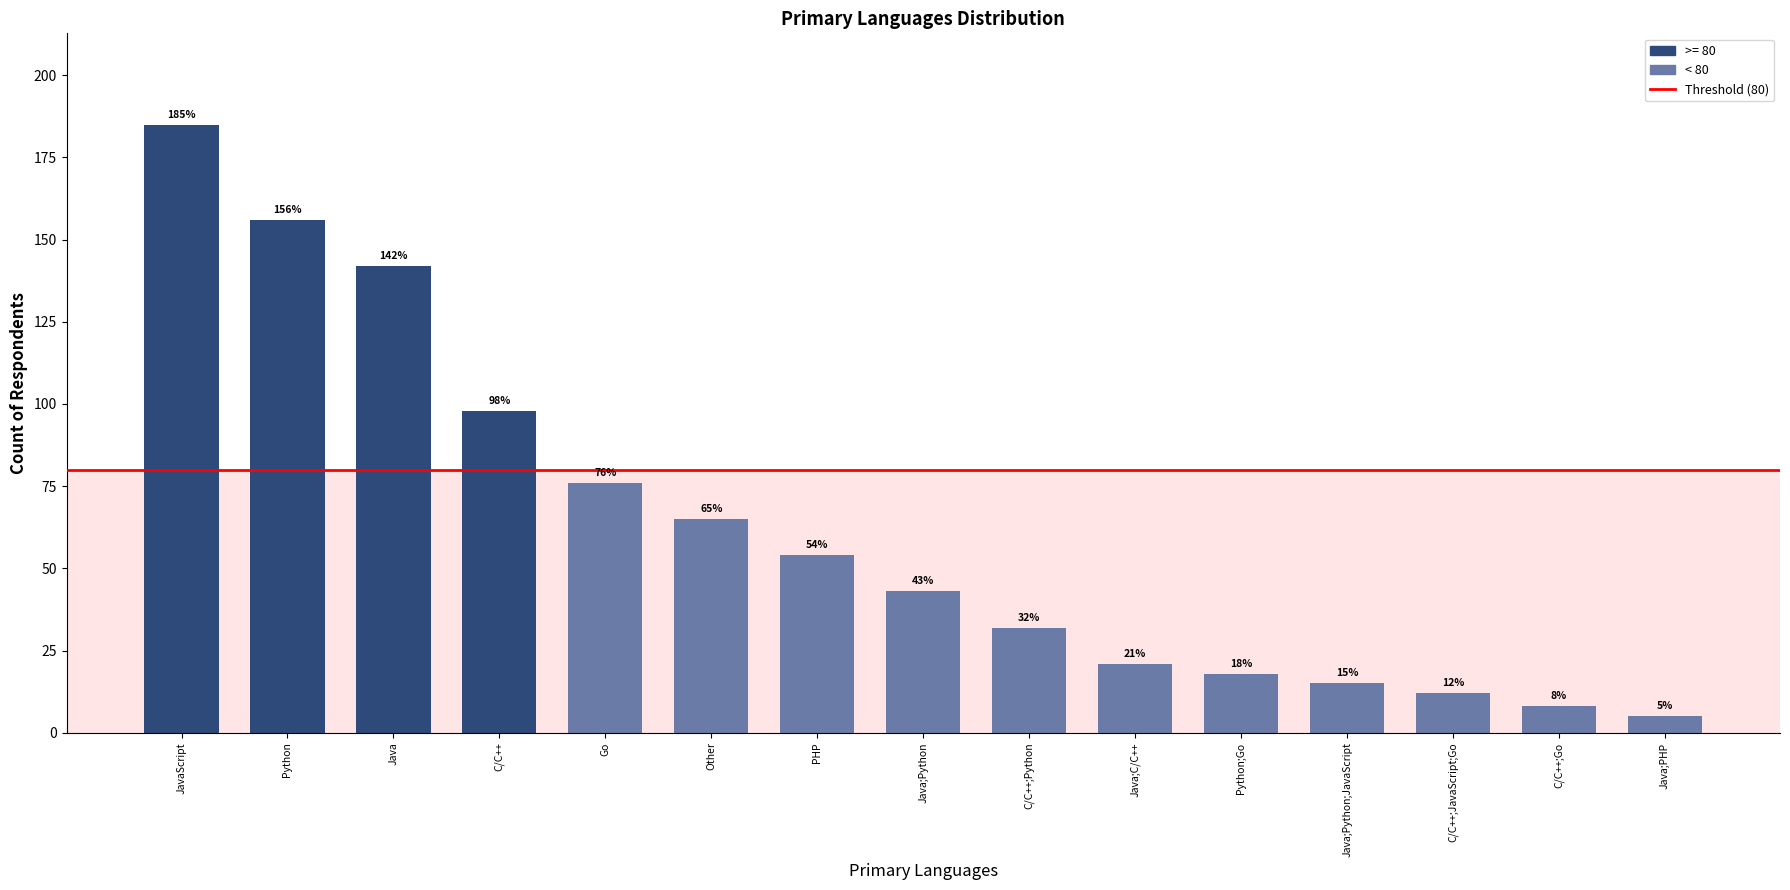

List the labels in order of value, largest first.

JavaScript, Python, Java, C/C++, Go, Other, PHP, Java;Python, C/C++;Python, Java;C/C++, Python;Go, Java;Python;JavaScript, C/C++;JavaScript;Go, C/C++;Go, Java;PHP